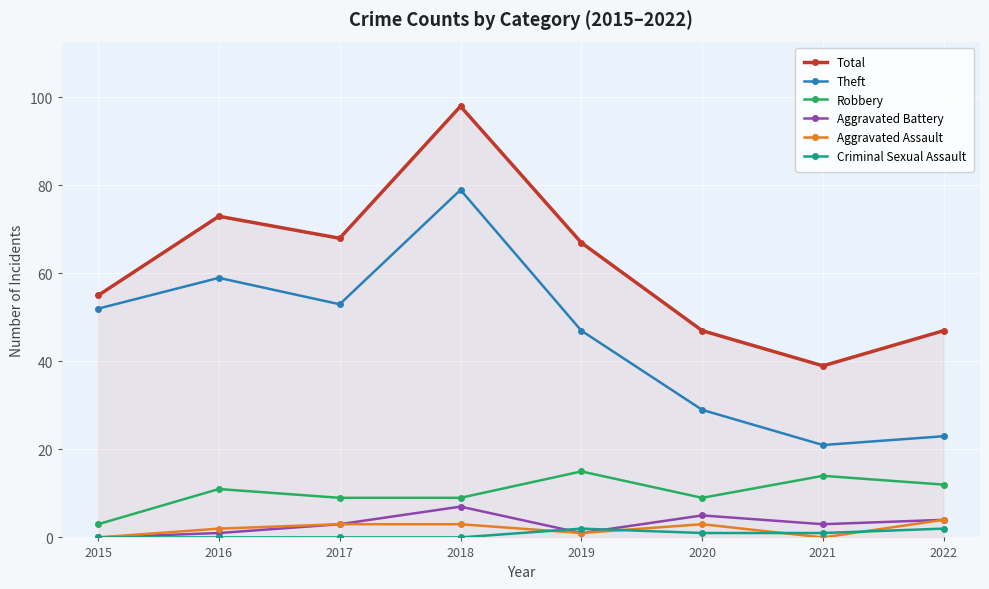

Rank the series by their maximum value, from lowest to highest.

Criminal Sexual Assault, Aggravated Assault, Aggravated Battery, Robbery, Theft, Total